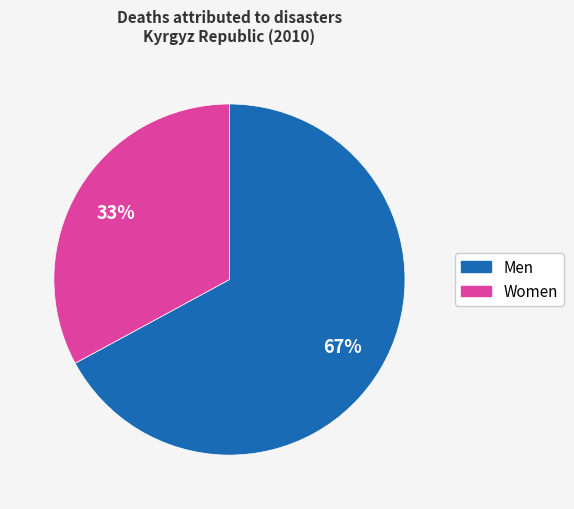

Is there a majority slice in this chart?

Yes